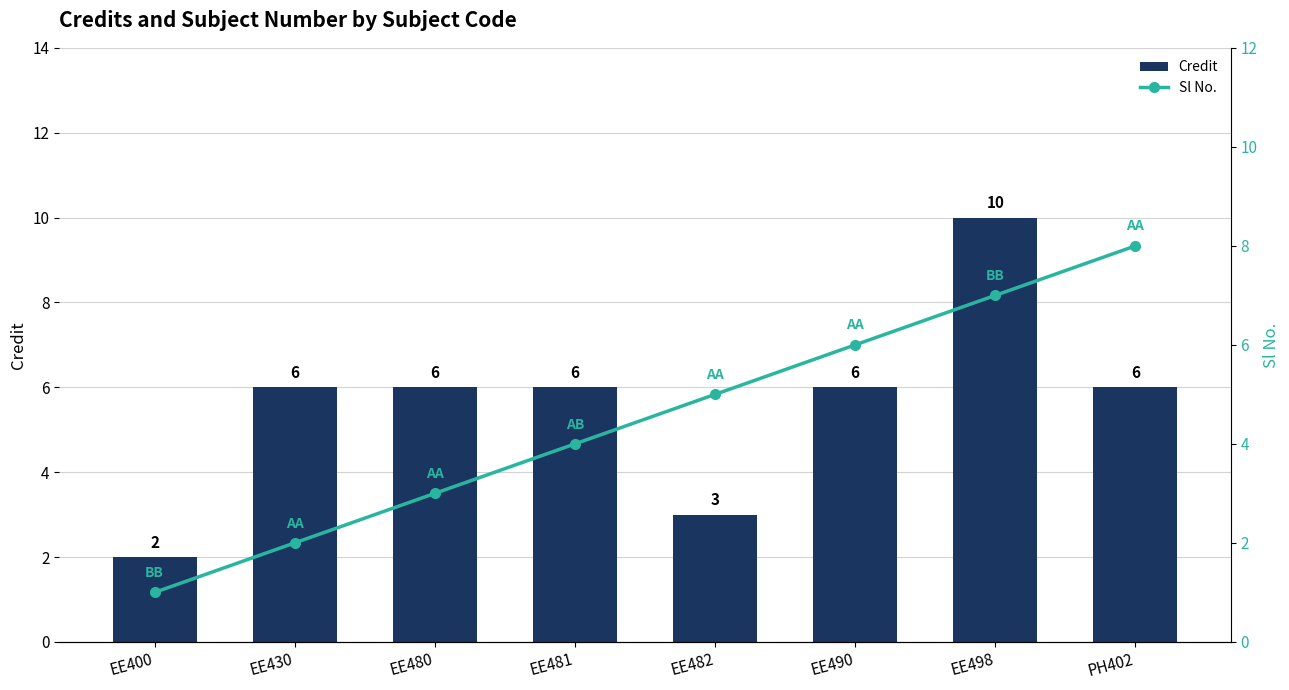

What is the value of the Sl No. bar at the 3rd from the left?

3